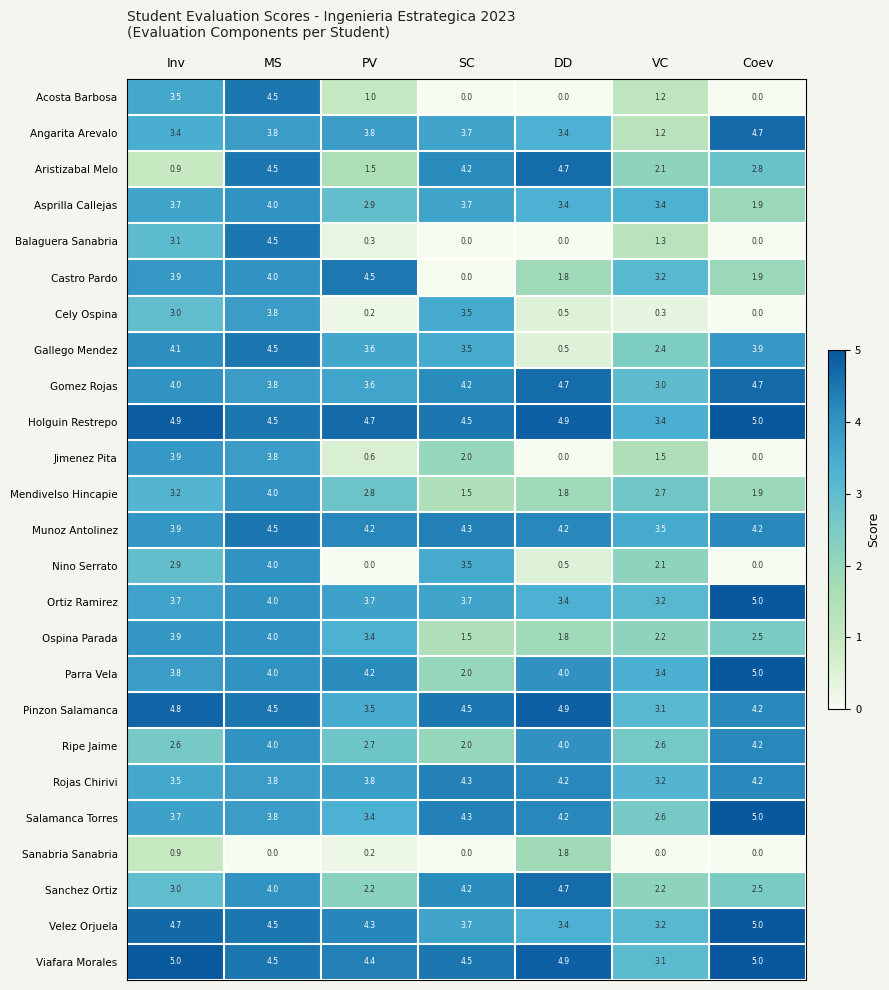

What is the sum of the Gallego Mendez values at Coev and MS?

8.4